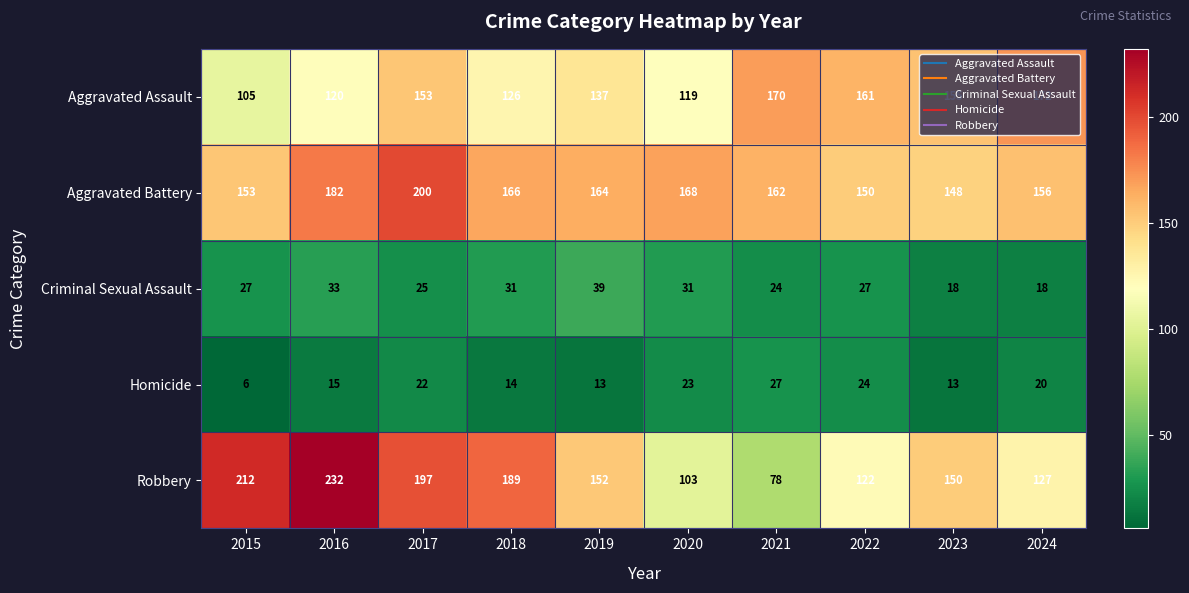

Is it true that Robbery equals 78 at 2021?

True